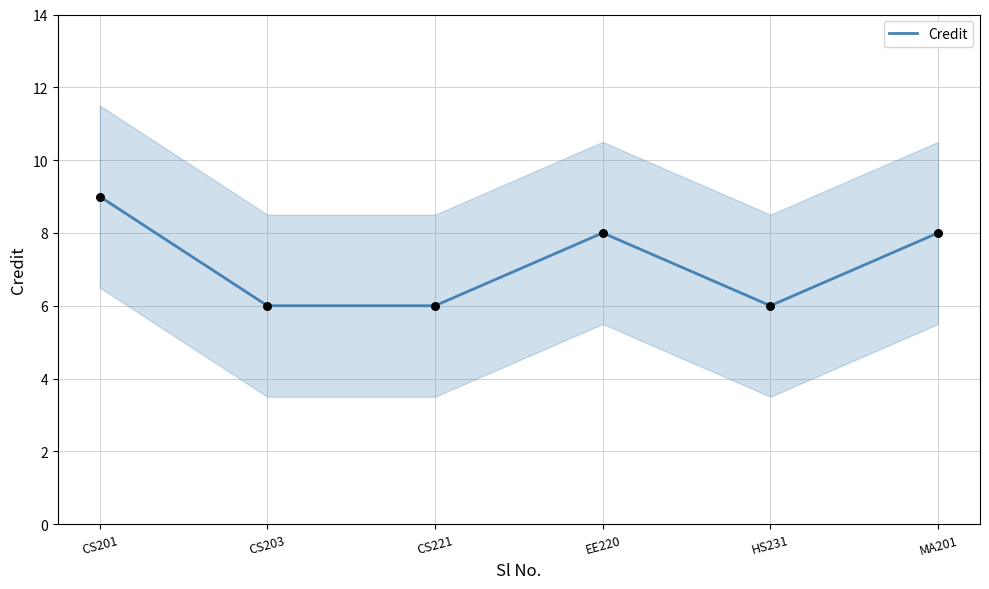

Between MA201 and CS203, which is larger?

MA201